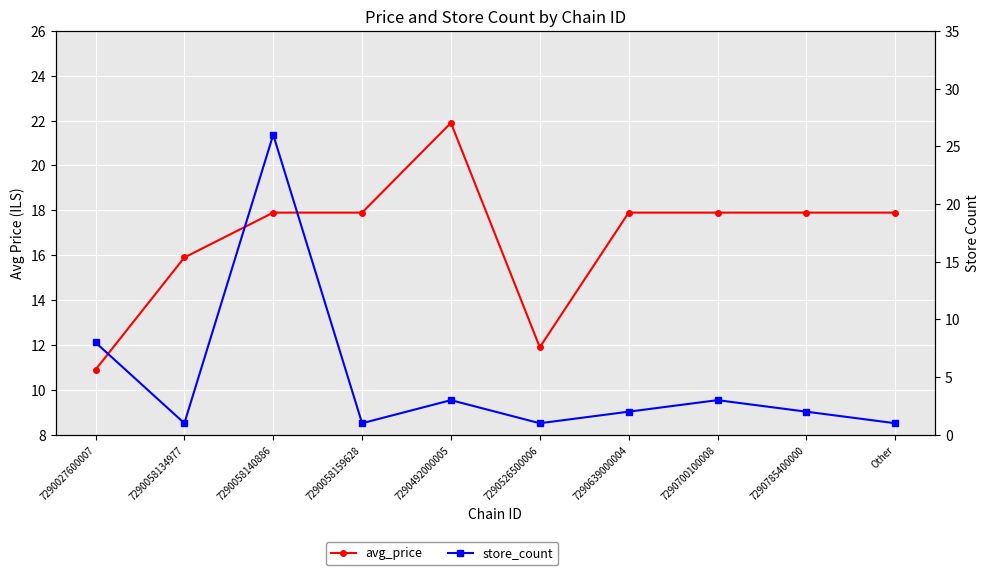

Which series has the largest total across all categories?

avg_price